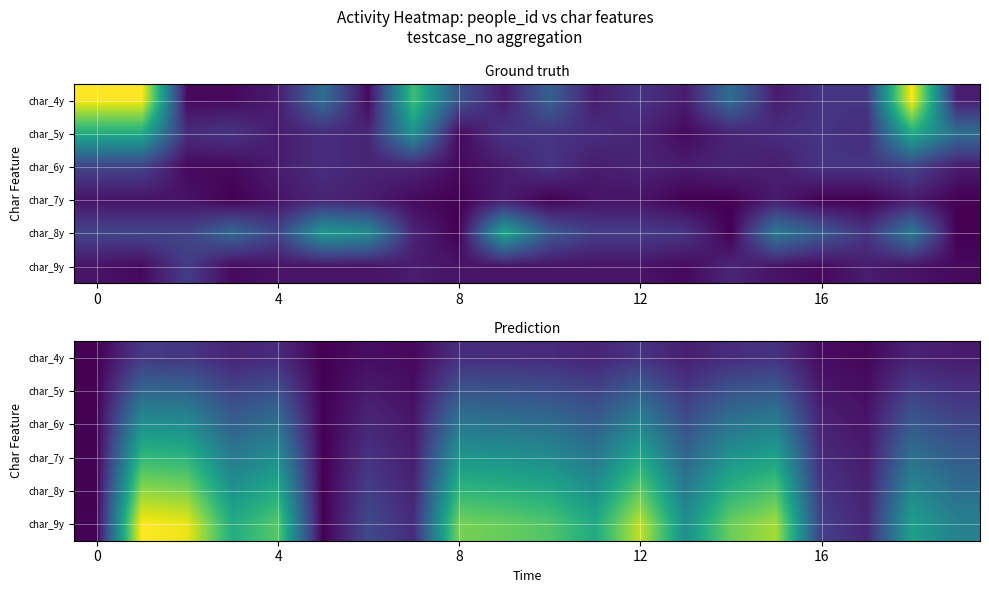

What is the spread (max minus min) of values at 15?

57.7